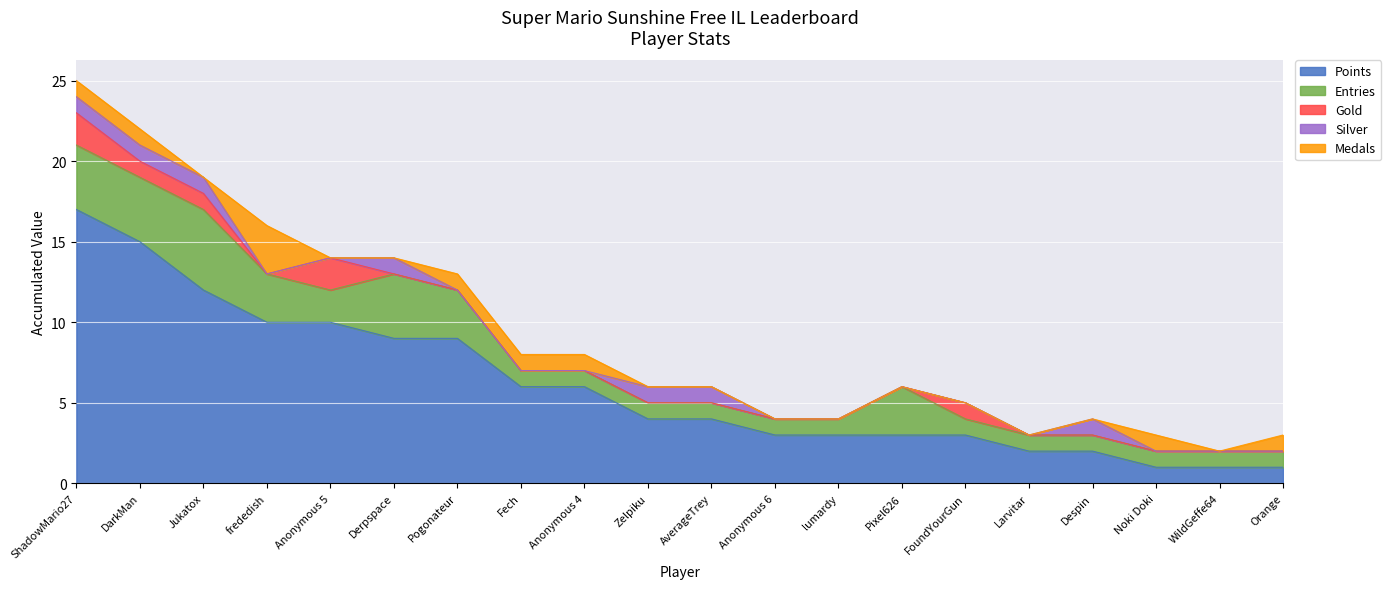

What is the label of the 13th point from the right?

Fech